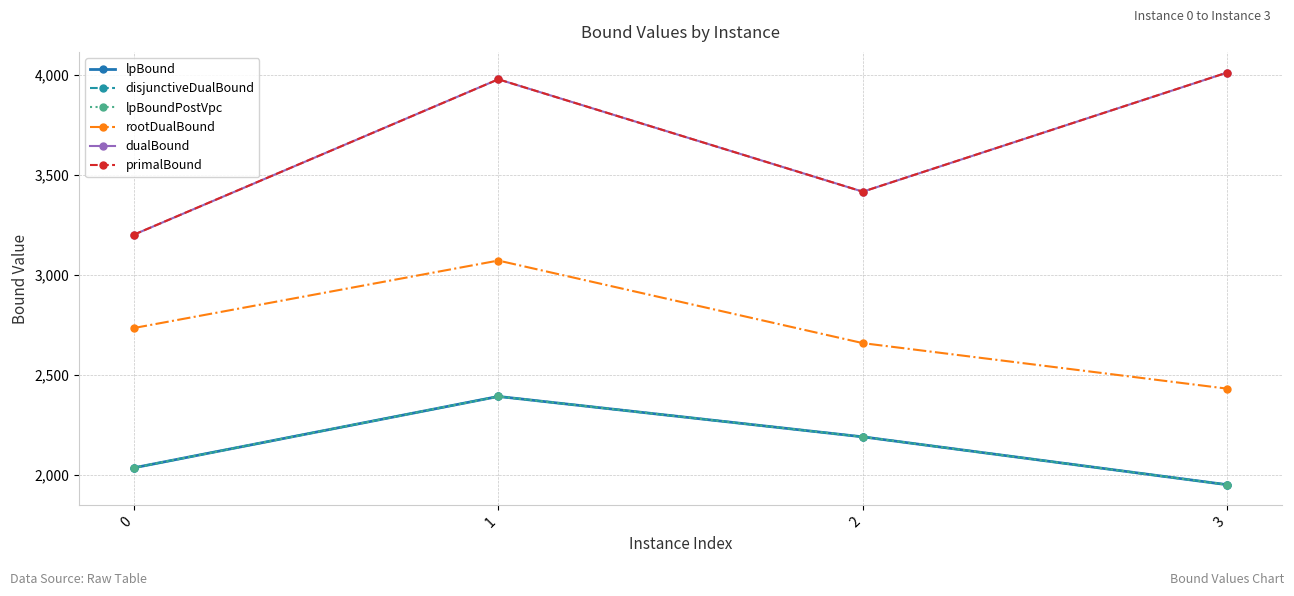

Rank the categories by disjunctiveDualBound value from highest to lowest.

1, 2, 0, 3